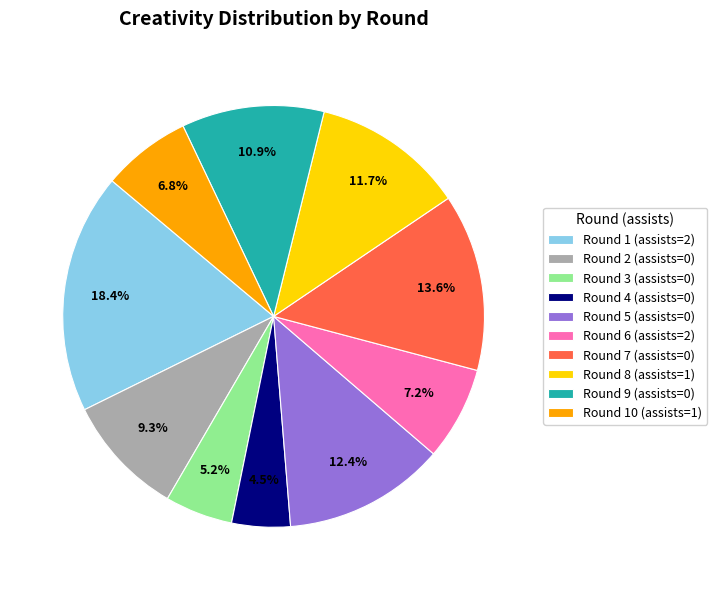

Is it true that Round 3 (assists=0) is 5% of the pie?

True